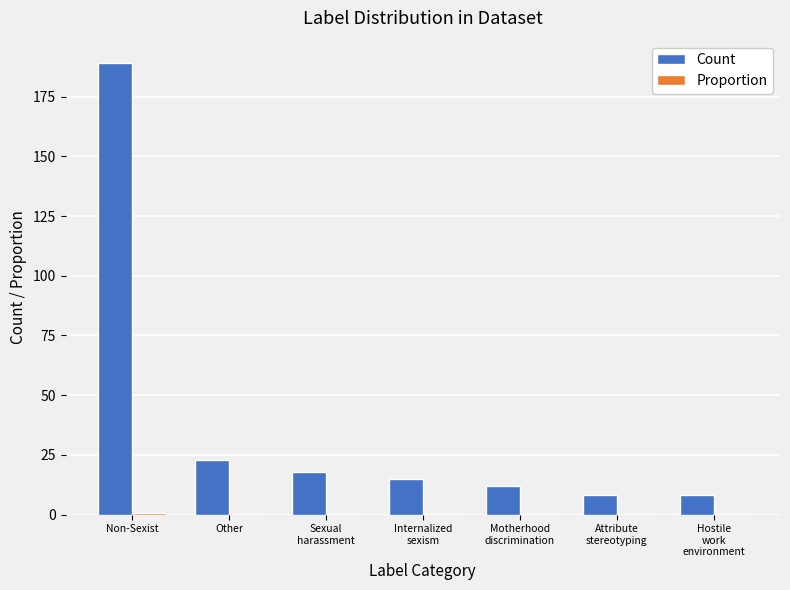

What is the sum of all Count values?

273.0